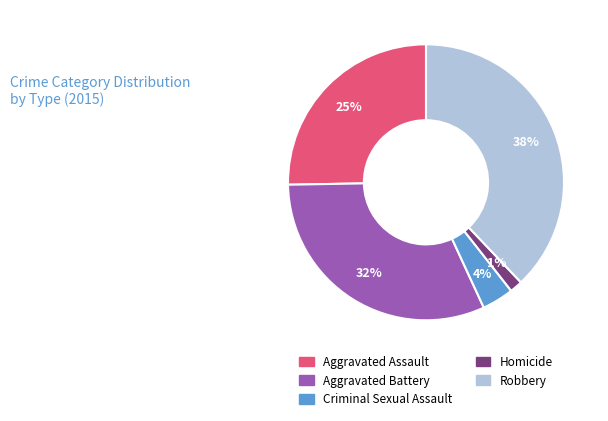

Does Aggravated Assault account for over 50% of the chart?

No